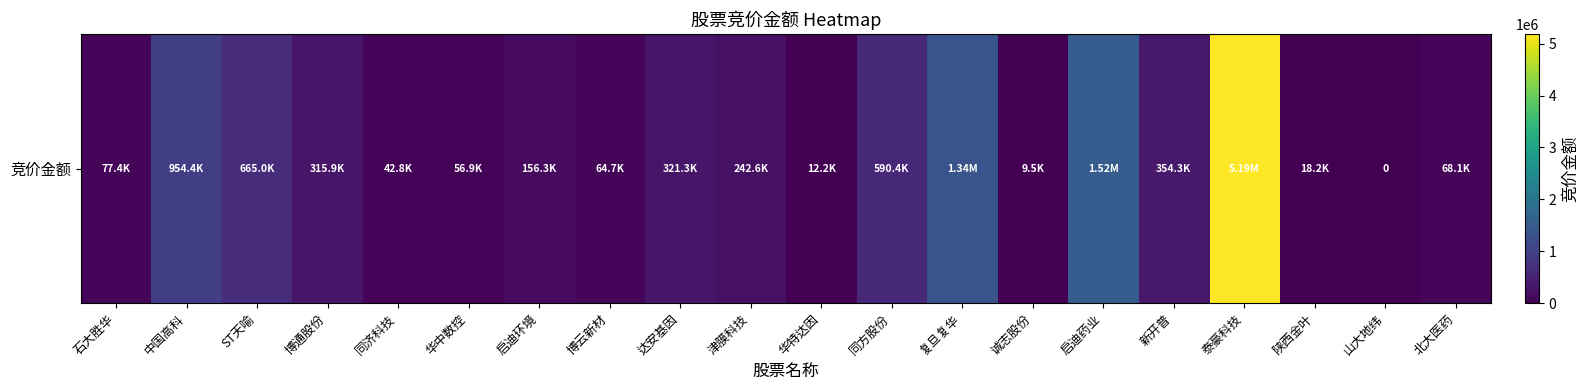

Rank the categories by value from lowest to highest.

山大地纬, 诚志股份, 华特达因, 陕西金叶, 同济科技, 华中数控, 博云新材, 北大医药, 石大胜华, 启迪环境, 津膜科技, 博通股份, 达安基因, 新开普, 同方股份, ST天喻, 中国高科, 复旦复华, 启迪药业, 泰豪科技